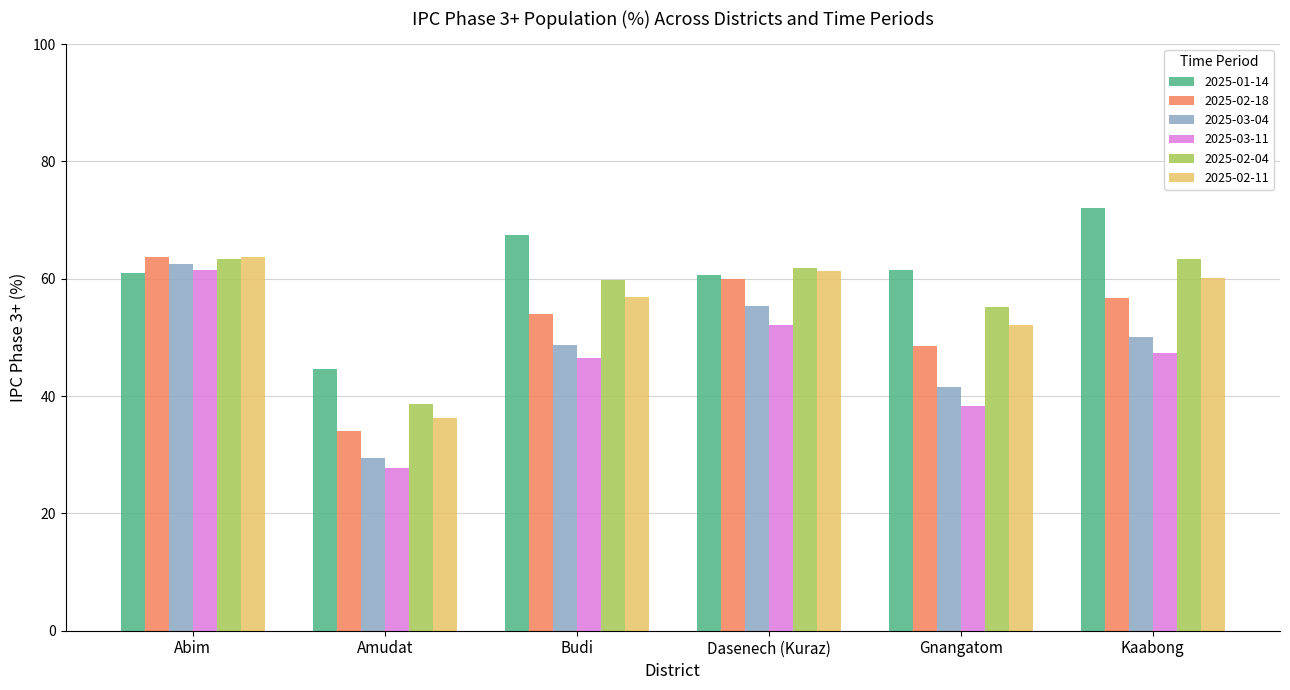

Which category has the highest value in the 2025-03-11 series?

Abim